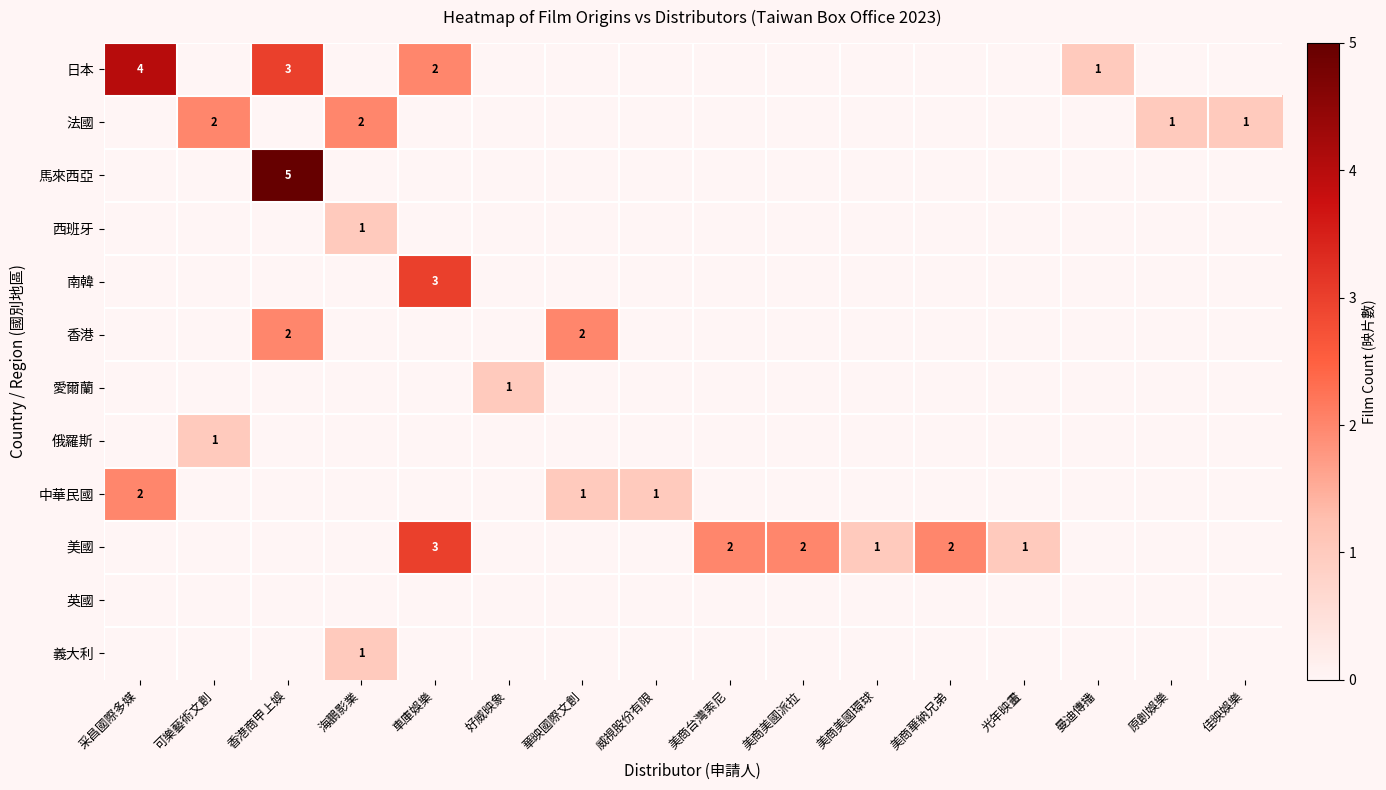

The value of 美國 at 美商台灣索尼 is 3. True or false?

False